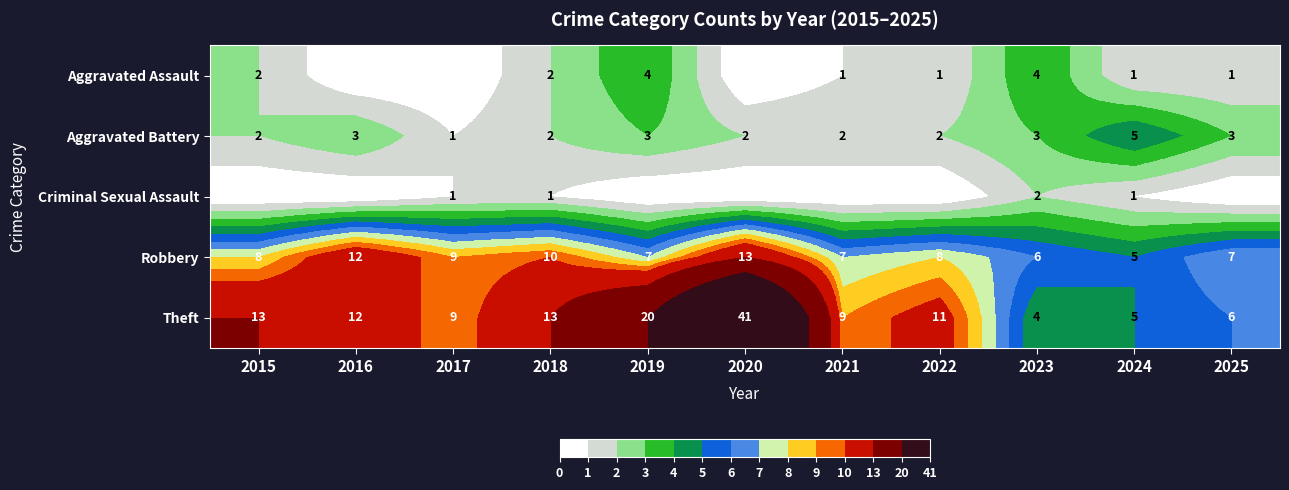

What is the difference between the Robbery values at 2018 and 2025?

3